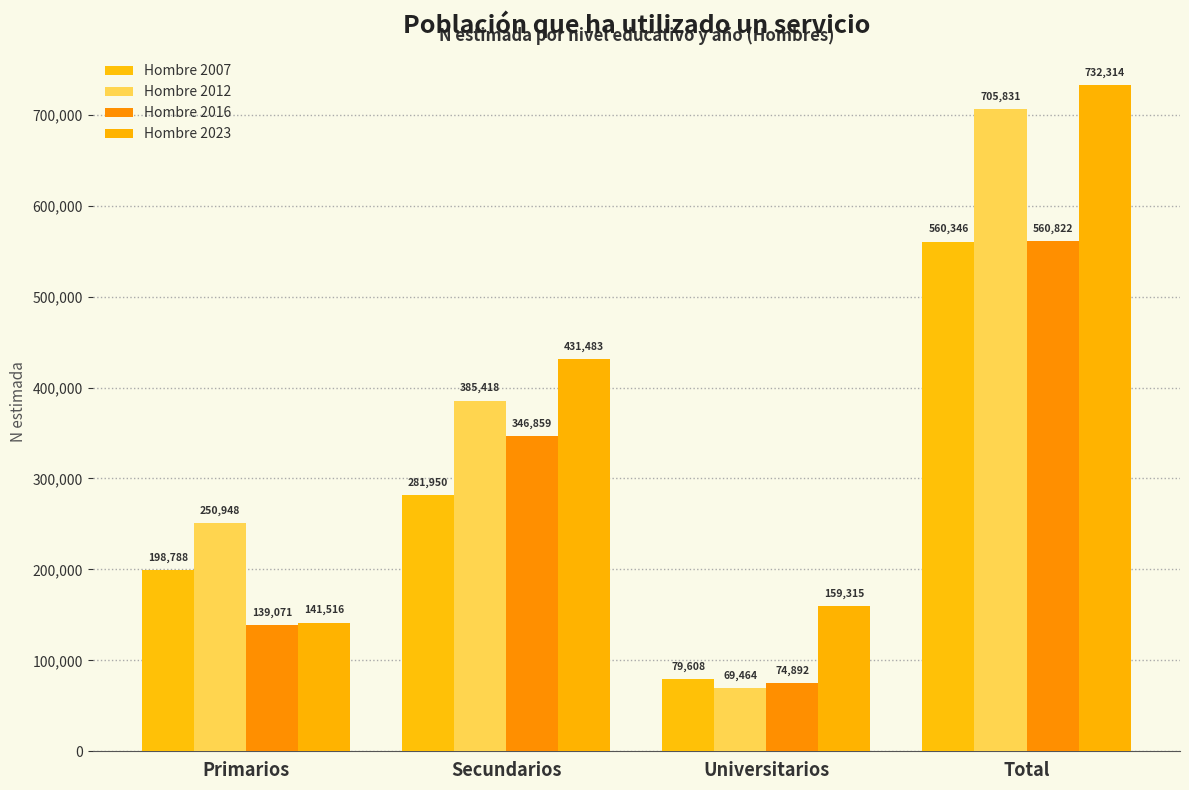

Are the bars horizontal?

No